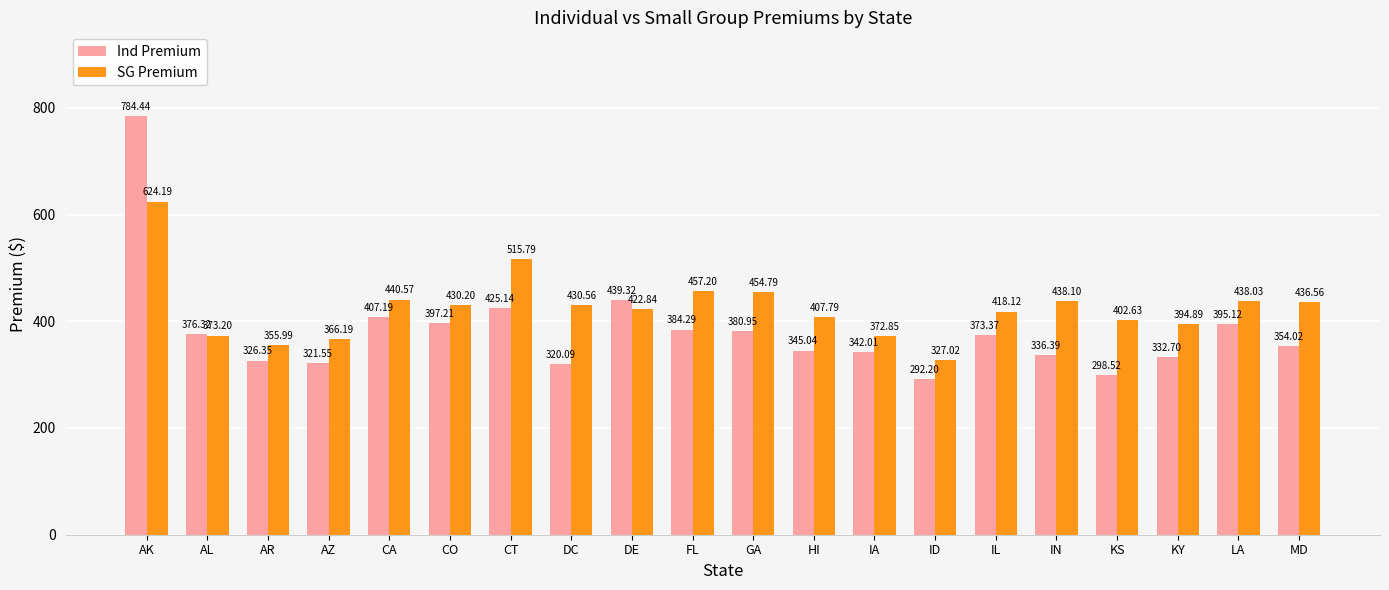

What is the sum of the SG Premium values at AR and AK?

980.2